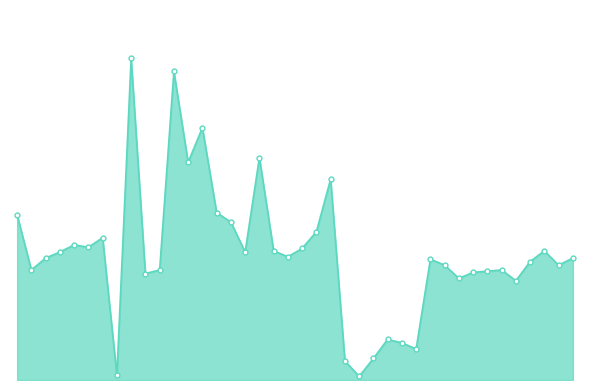

List the labels in order of value, largest first.

2014-1-9, 2014-1-12, 2014-1-14, 2014-1-18, 2014-1-13, 2014-1-23, 2014-1-15, 2014-1-1, 2014-1-16, 2014-1-22, 2014-1-7, 2014-1-5, 2014-1-6, 2014-1-21, 2014-1-19, 2014-2-7, 2014-1-4, 2014-1-17, 2014-1-20, 2014-1-3, 2014-2-9, 2014-1-30, 2014-2-6, 2014-1-31, 2014-2-8, 2014-1-2, 2014-1-11, 2014-2-4, 2014-2-3, 2014-2-2, 2014-1-10, 2014-2-1, 2014-2-5, 2014-1-27, 2014-1-28, 2014-1-29, 2014-1-26, 2014-1-24, 2014-1-8, 2014-1-25